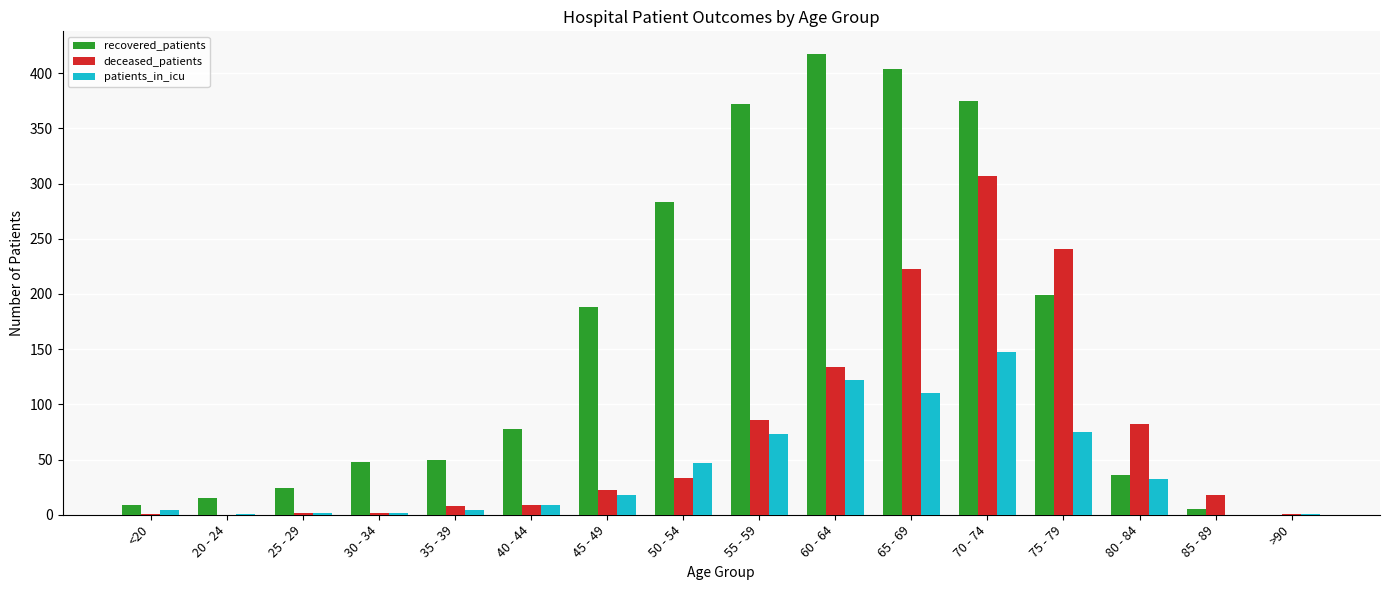

At which label is deceased_patients closest to 153?

60 - 64